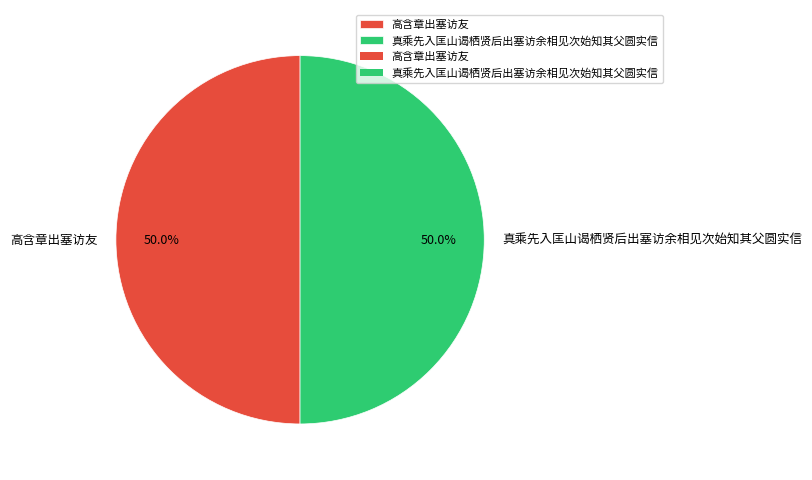

What is the ratio of the value at 高含章出塞访友 to the value at 真乘先入匡山谒栖贤后出塞访余相见次始知其父圆实信?

1.0